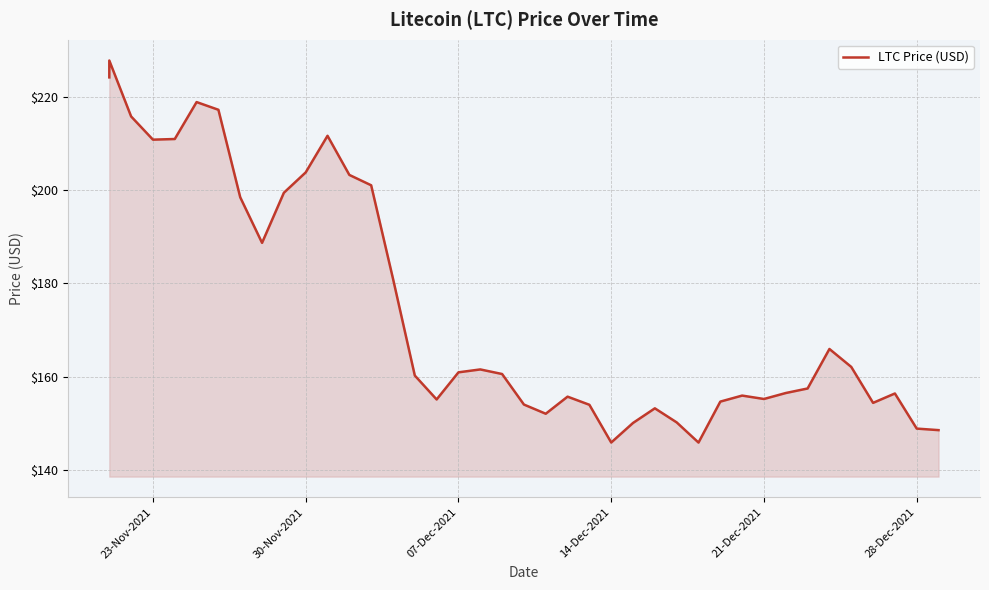

What is the average value?

174.7